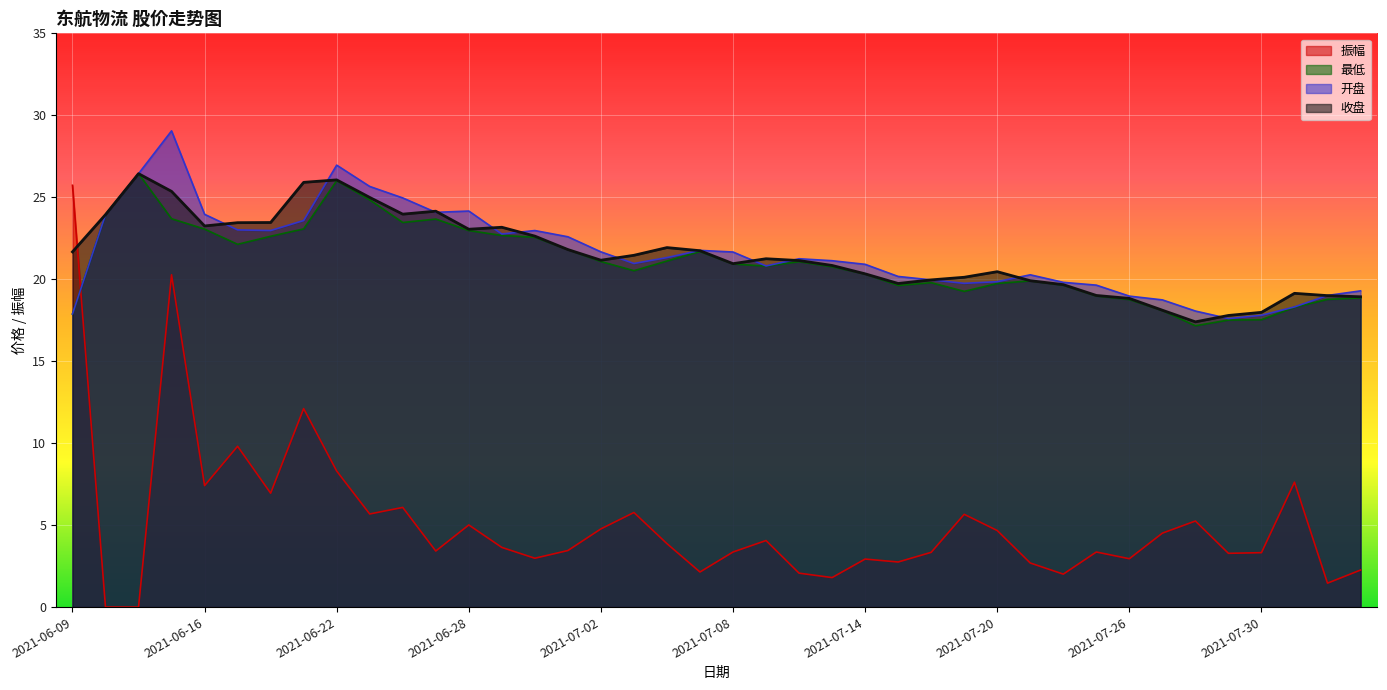

Reading left to right, list all the values displayed in this chart.

收盘: 21.7	23.9	26.4	25.4	23.2	23.4	23.5	25.9	26.1	25.0	24.0	24.1	23.1	23.2	22.6	21.8	21.2	21.5	21.9	21.7	20.9	21.2	21.1	20.8	20.3	19.7	20.0	20.1	20.5	19.9	19.7	19.0	18.8	18.1	17.4	17.8	18.0	19.1	19.0	18.9
开盘: 17.9	23.9	26.4	29.1	24.0	23.0	23.0	23.6	27.0	25.7	25.0	24.1	24.2	22.8	23.0	22.6	21.7	21.0	21.3	21.8	21.7	20.8	21.2	21.1	20.9	20.2	20.0	19.8	19.9	20.3	19.8	19.6	19.0	18.7	18.1	17.6	17.8	18.3	19.0	19.3
最低: 17.9	23.9	26.4	23.7	23.1	22.1	22.6	23.1	26.0	24.8	23.5	23.7	23.0	22.7	22.6	21.8	21.1	20.5	21.1	21.7	20.9	20.8	21.1	20.8	20.3	19.6	19.8	19.3	19.7	19.9	19.6	19.0	18.8	18.1	17.2	17.5	17.5	18.3	18.8	18.9
振幅: 25.7	0.0	0.0	20.3	7.4	9.8	7.0	12.1	8.3	5.7	6.1	3.4	5.0	3.6	3.0	3.5	4.8	5.8	3.9	2.1	3.4	4.1	2.1	1.8	2.9	2.8	3.3	5.7	4.7	2.7	2.0	3.4	3.0	4.5	5.2	3.3	3.3	7.6	1.5	2.3